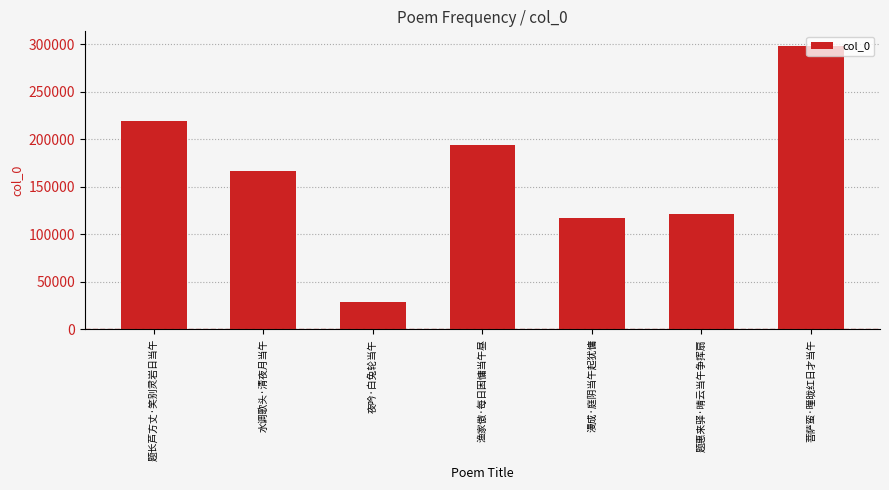

The chart shows a value of 123317 at 题长芦方丈·笑别灵岩日当午. True or false?

False